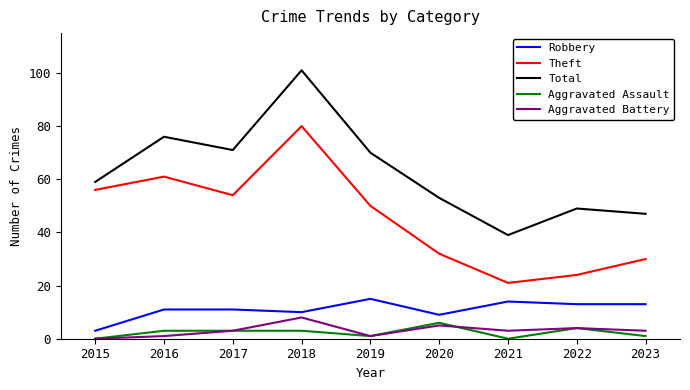

What is the difference between the maximum and minimum values in the Theft series?

59